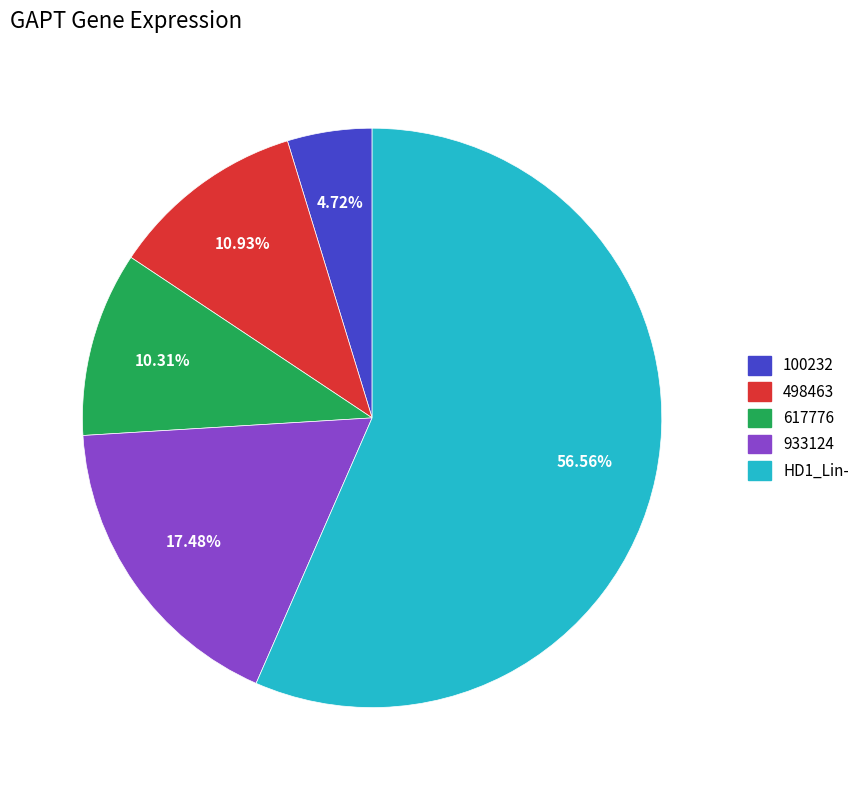

Is the sum of HD1_Lin- and 100232 greater than half?

Yes